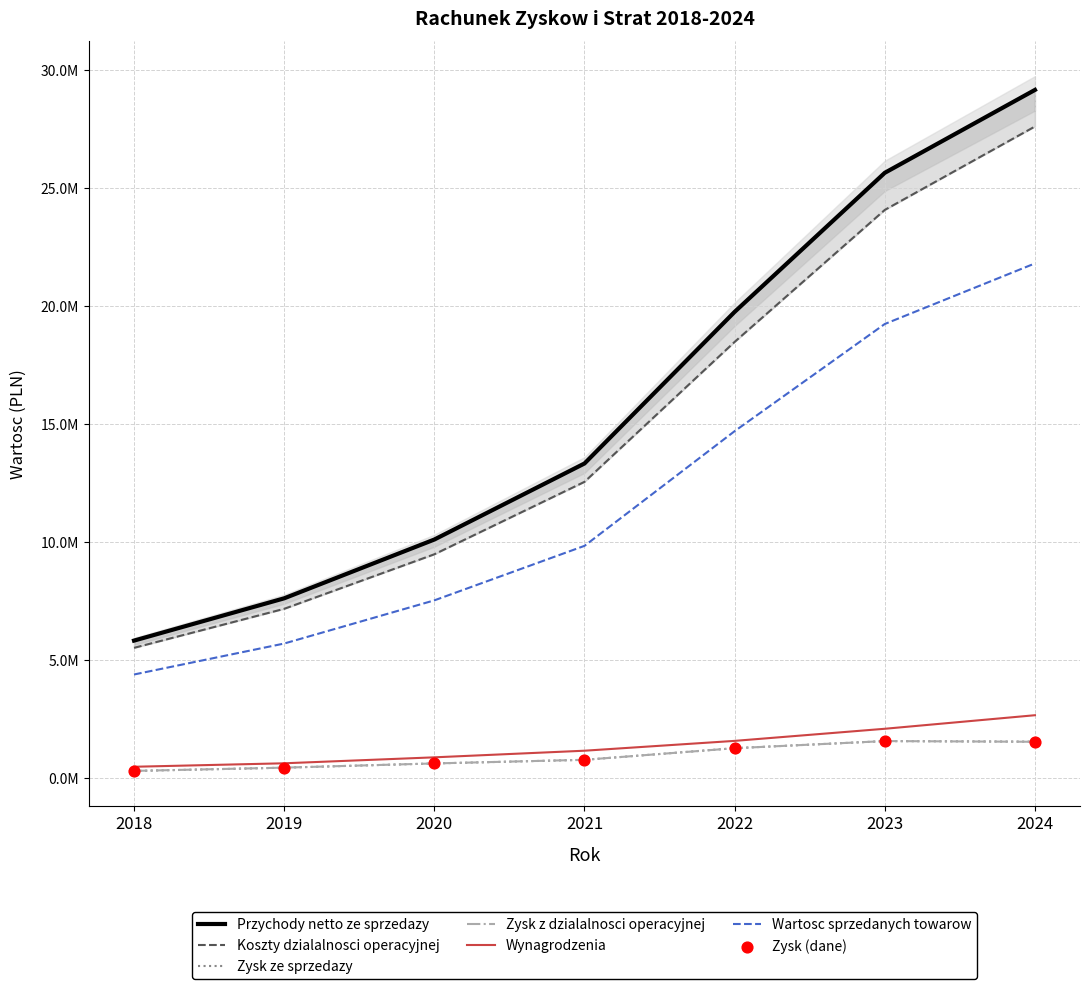

Which series has the largest total across all categories?

Przychody netto ze sprzedazy